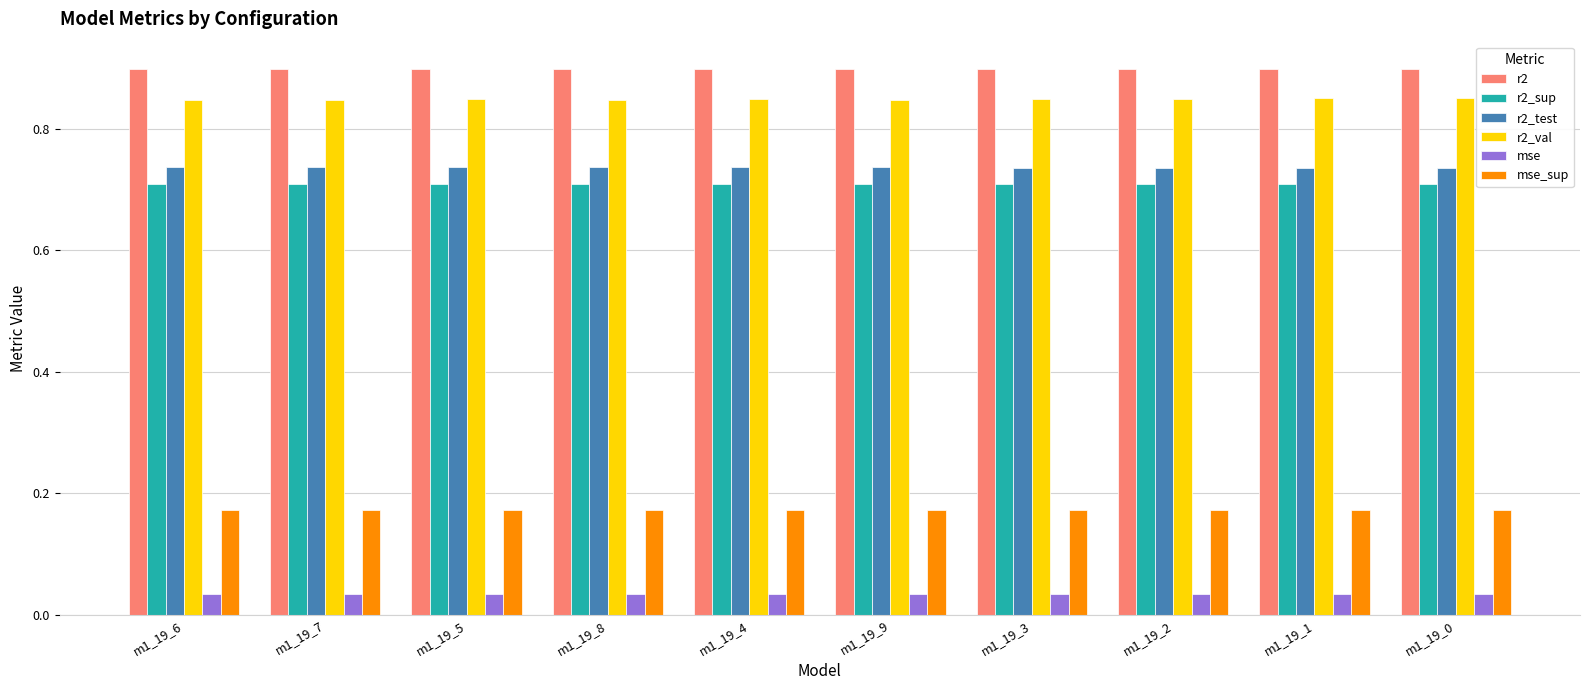

Is the value of r2_val at m1_19_3 greater than the value of r2_sup at m1_19_0?

Yes